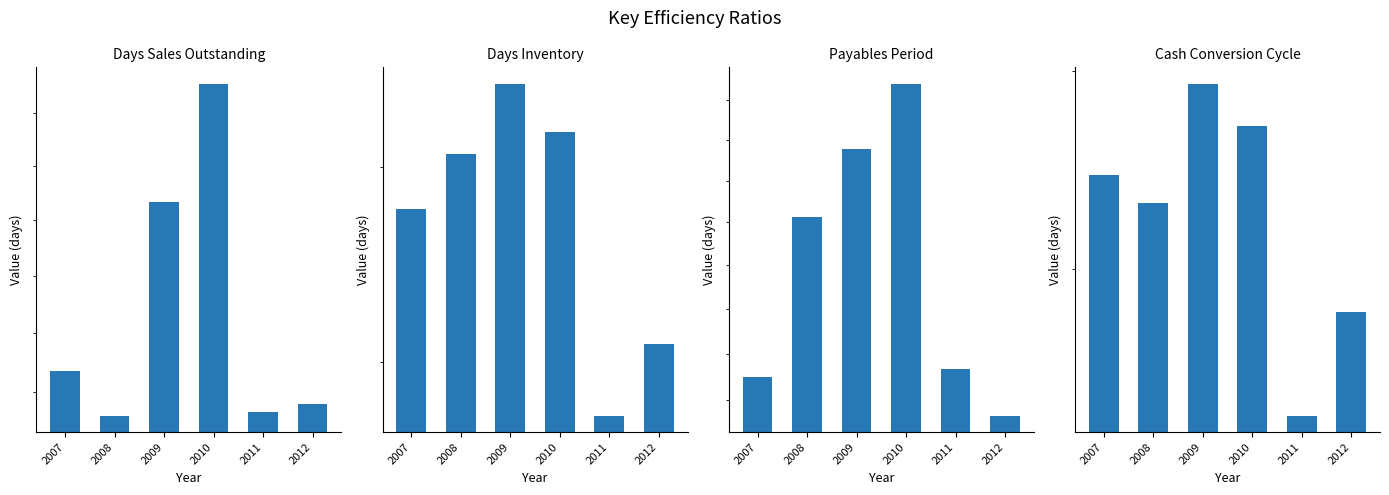

What is the value of the Days Inventory bar at the 2nd from the left?

70.7